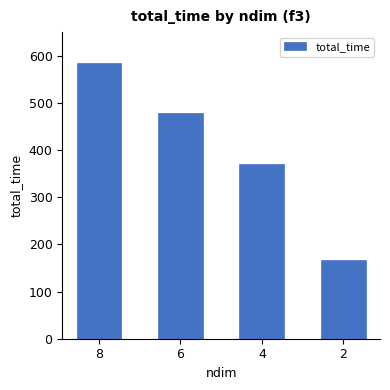

The chart shows a value of 369.4 at 4. True or false?

True